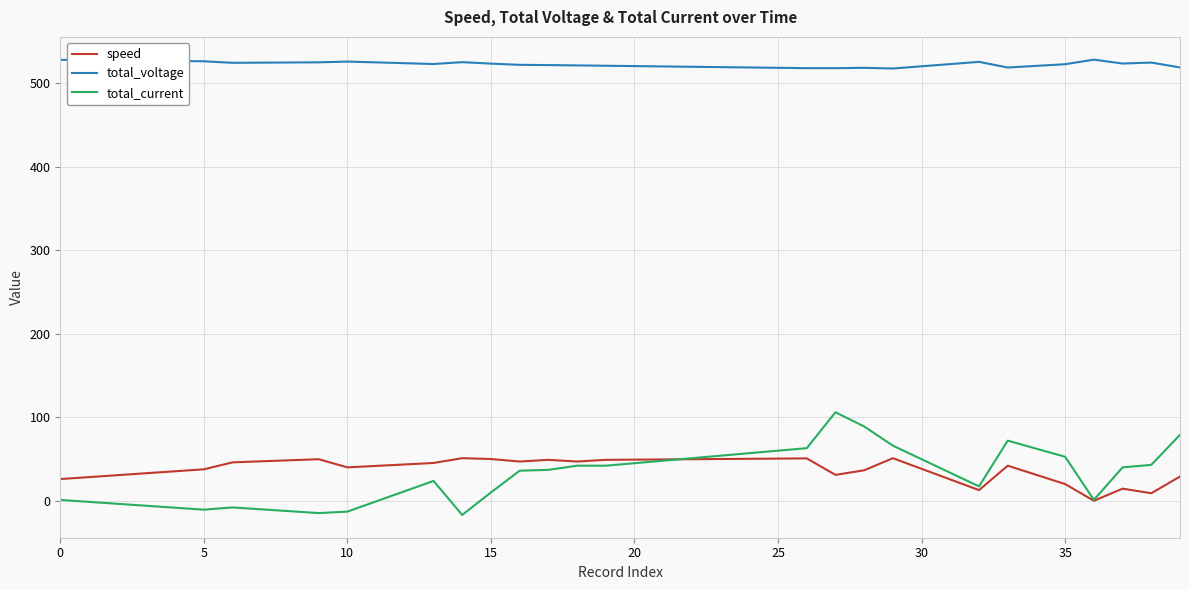

List the series in order of their peak value, lowest first.

speed, total_current, total_voltage